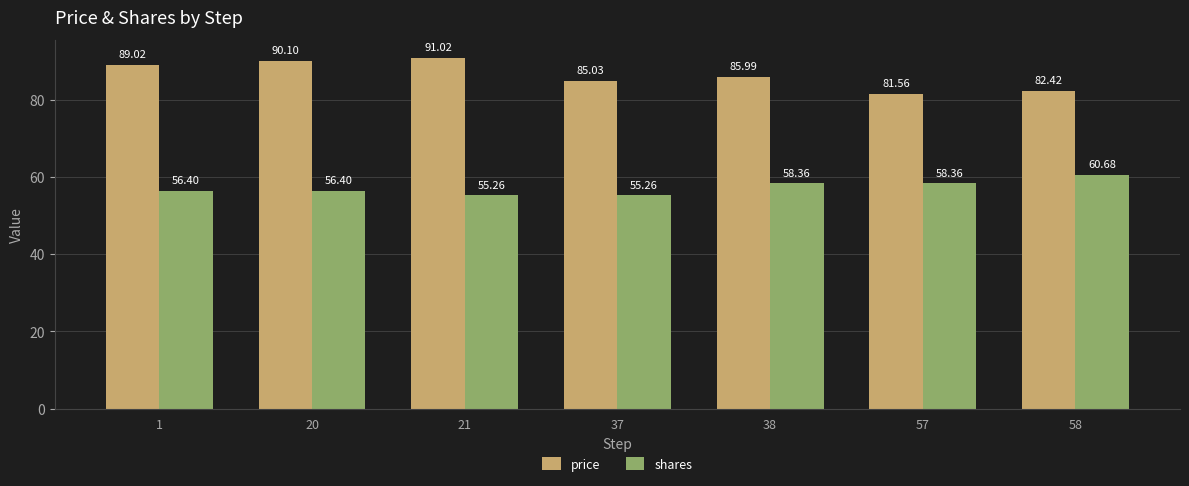

How many groups of bars are there?

7